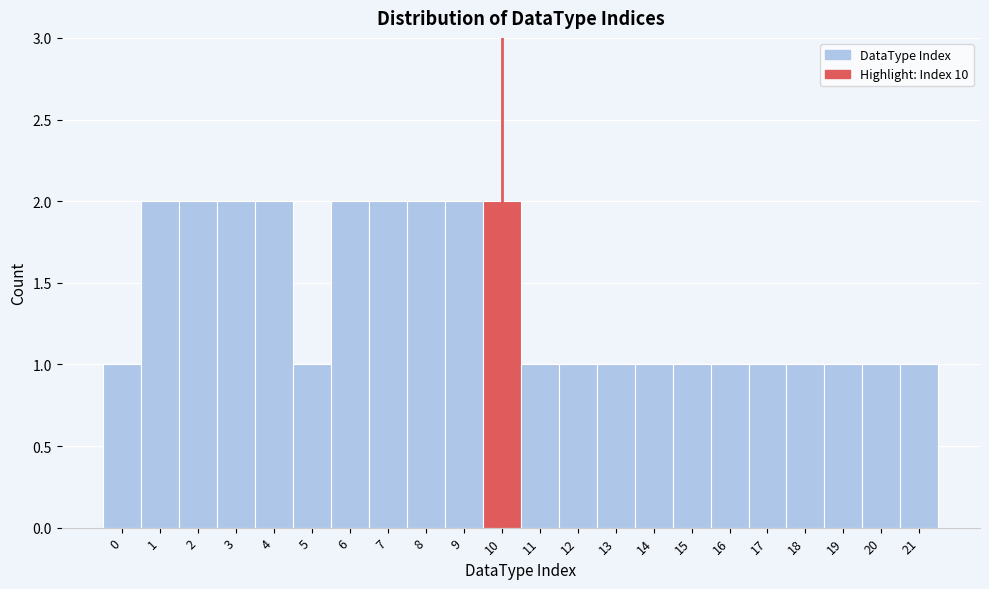

Reading left to right, extract all data points from this chart.

1	2	2	2	2	1	2	2	2	2	2	1	1	1	1	1	1	1	1	1	1	1